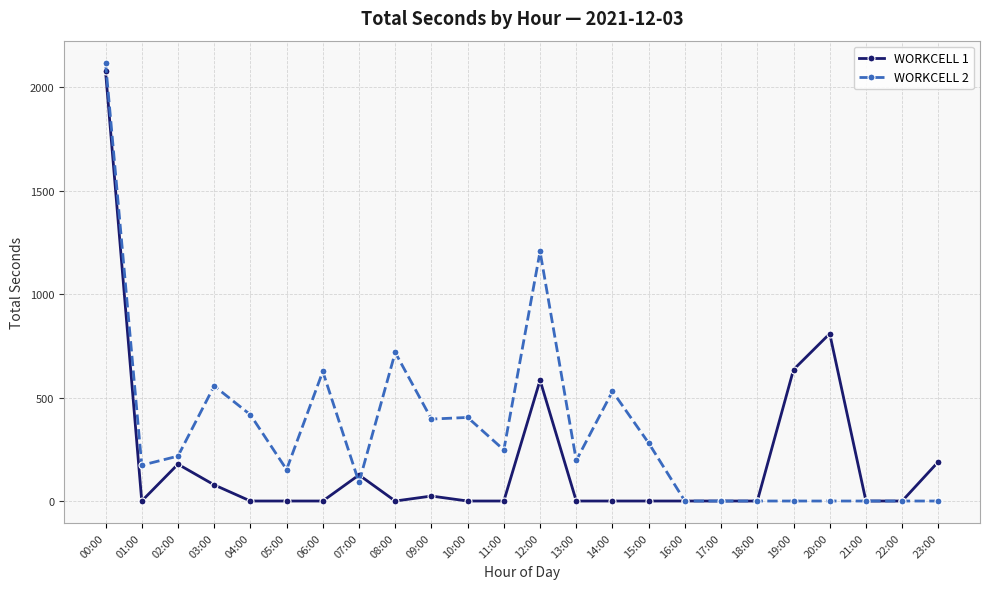

What are all the series names shown in the legend?

WORKCELL 1, WORKCELL 2